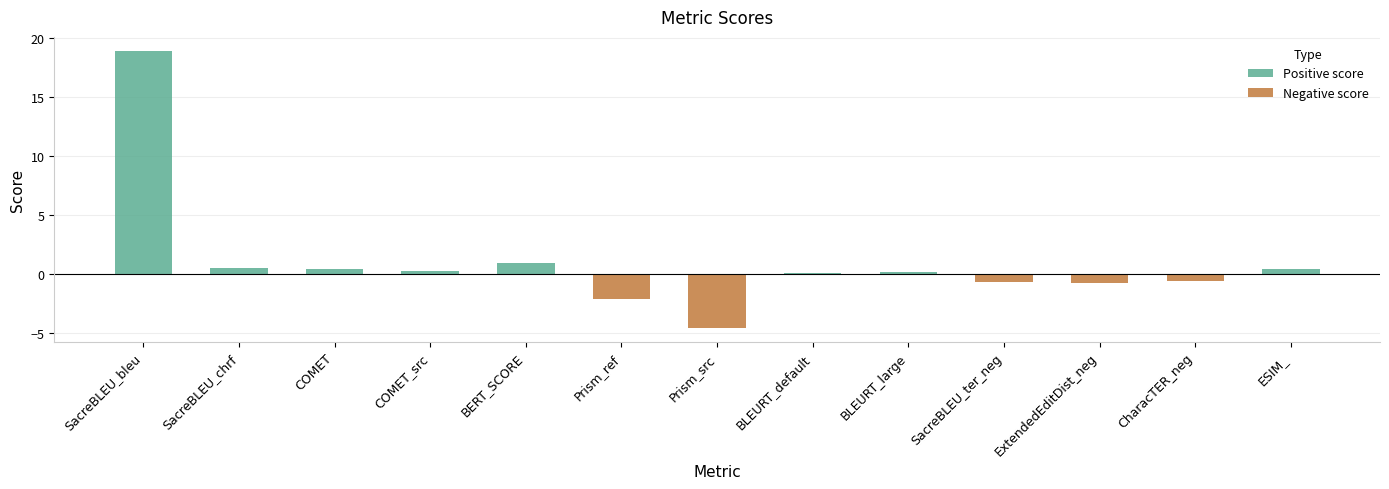

Reading right to left, what are all the values shown in this chart?

ESIM_=0.4	CharacTER_neg=-0.6	ExtendedEditDist_neg=-0.8	SacreBLEU_ter_neg=-0.7	BLEURT_large=0.2	BLEURT_default=0.1	Prism_src=-4.6	Prism_ref=-2.1	BERT_SCORE=0.9	COMET_src=0.2	COMET=0.4	SacreBLEU_chrf=0.5	SacreBLEU_bleu=18.9